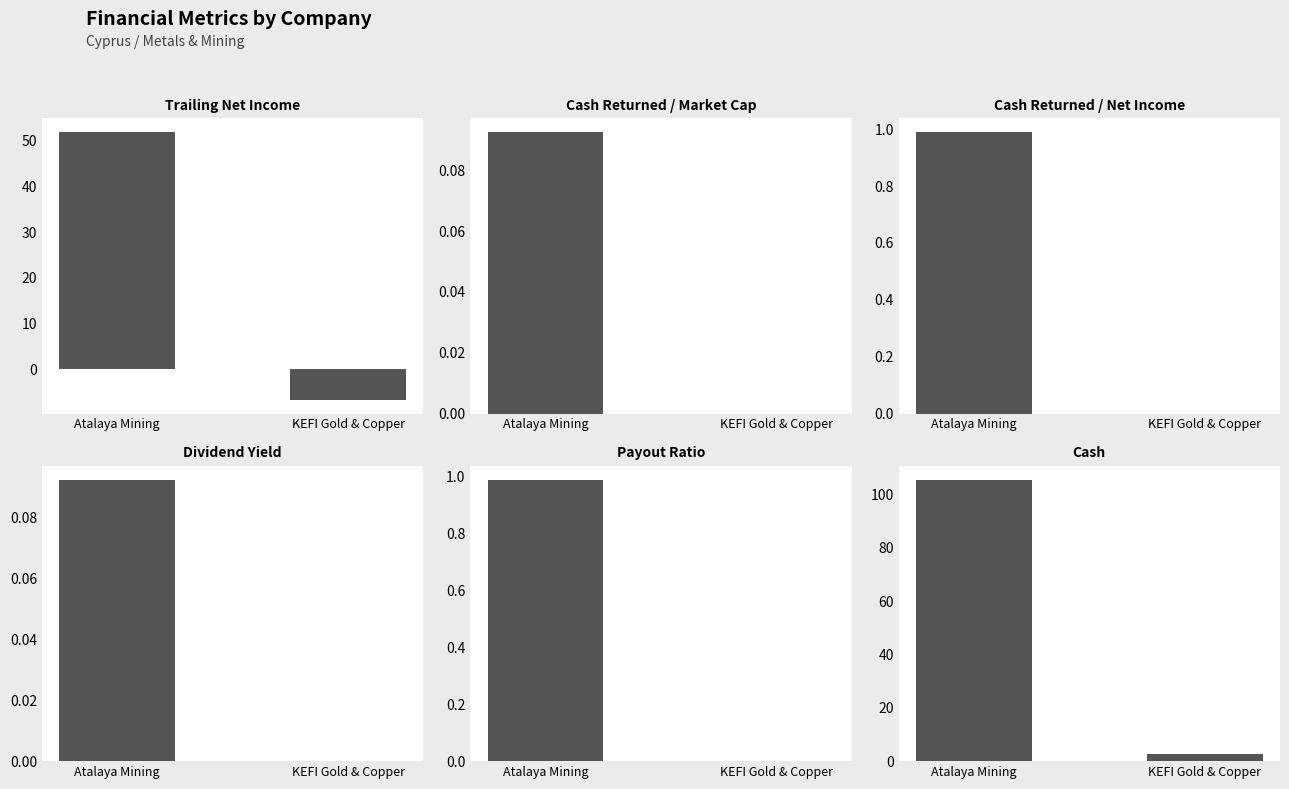

What is the label of the 2nd bar from the left?

KEFI Gold & Copper